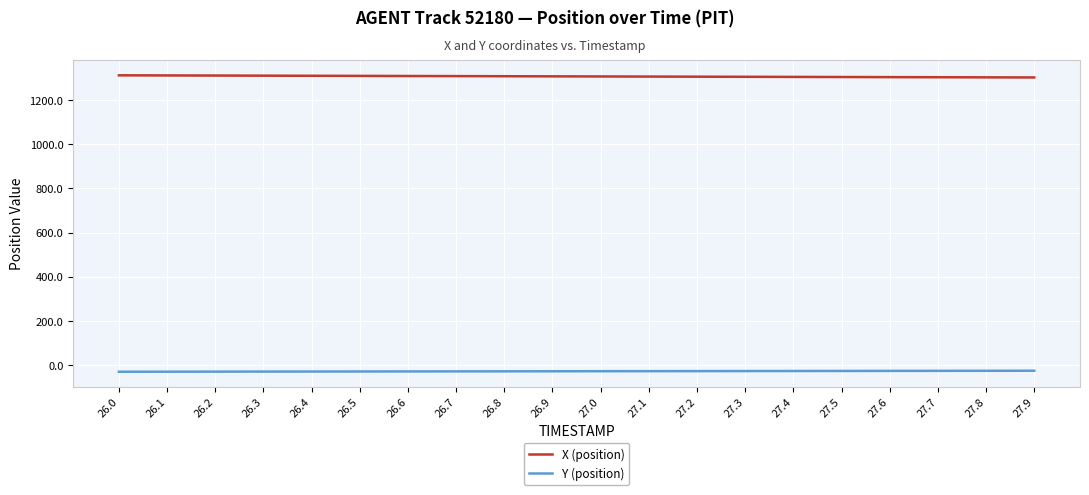

What is the lowest value of the X (position) series?

1302.1